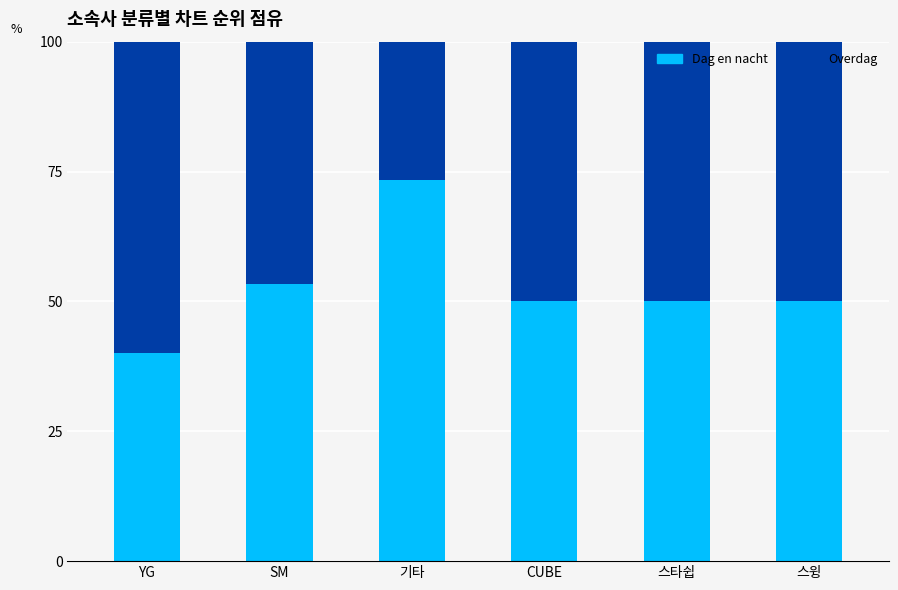

Does the chart contain any negative values?

No